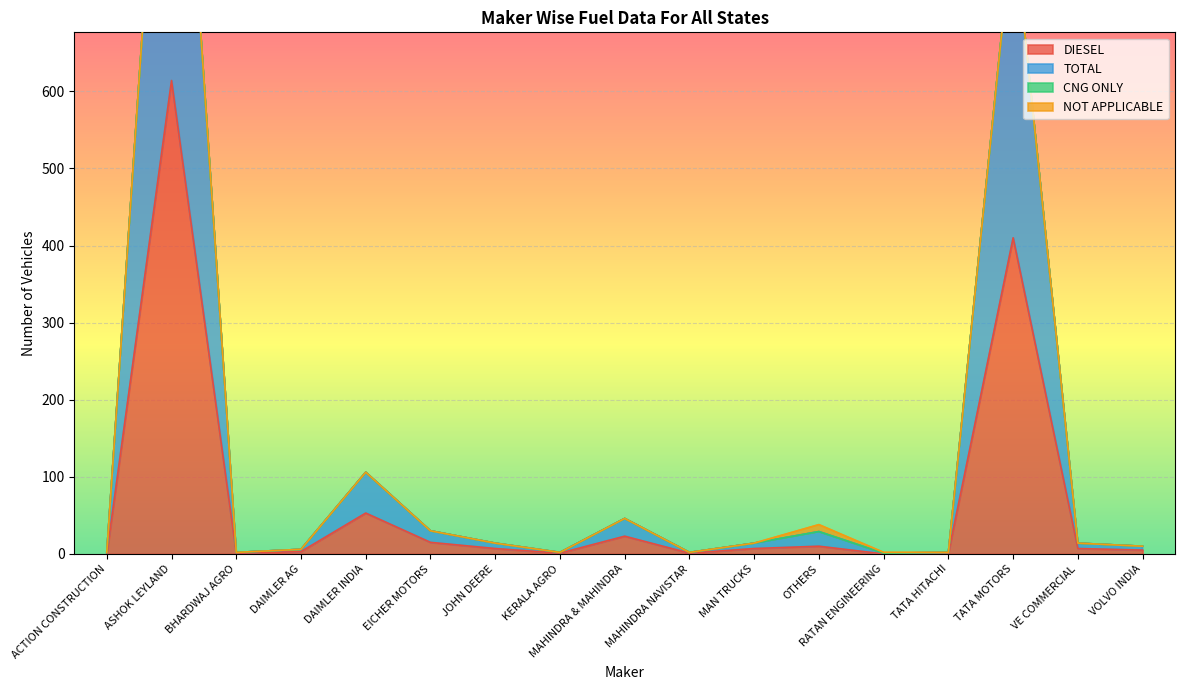

How many data points in DIESEL are above 7?

6